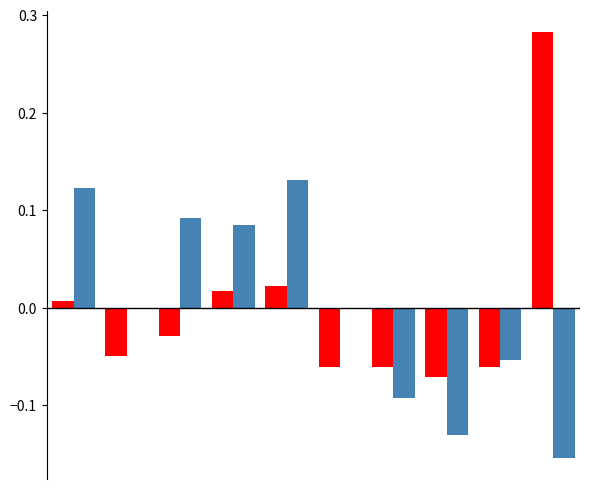

How many categories are shown in the chart?

10